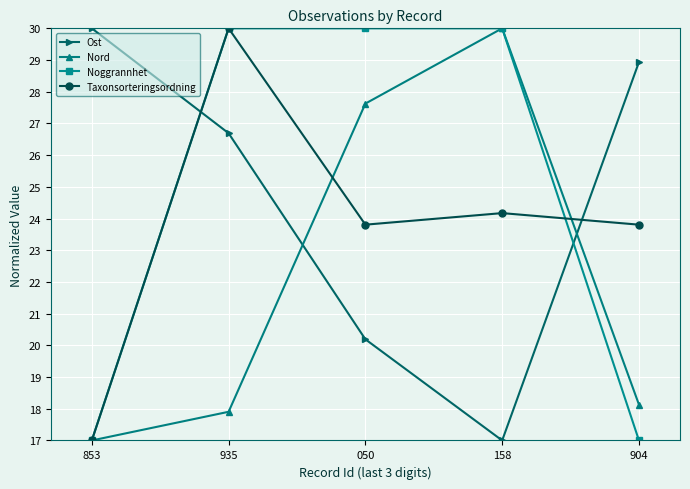

Reading left to right, what are all the values shown in this chart?

Ost: 30.0	26.7	20.2	17.0	28.9
Nord: 17.0	17.9	27.6	30.0	18.1
Noggrannhet: 17.0	30.0	30.0	30.0	17.0
Taxonsorteringsordning: 17.0	30.0	23.8	24.2	23.8